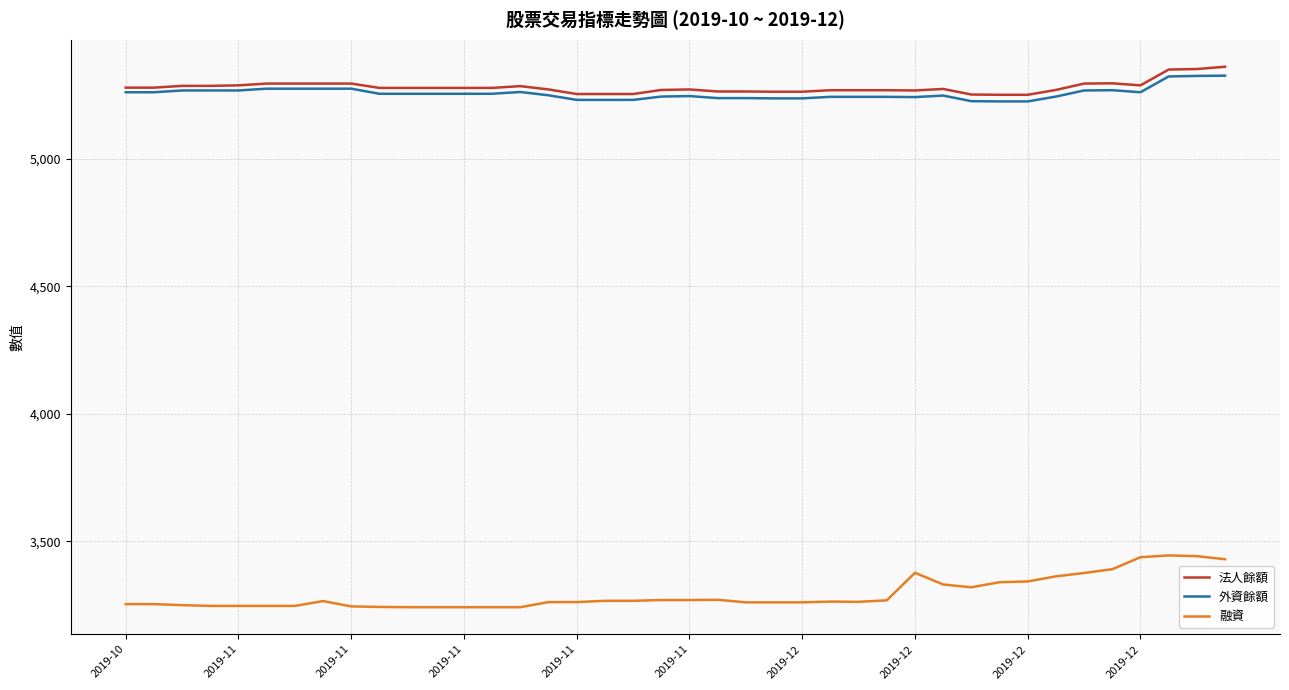

What is the highest value of the 法人餘額 series?

5361